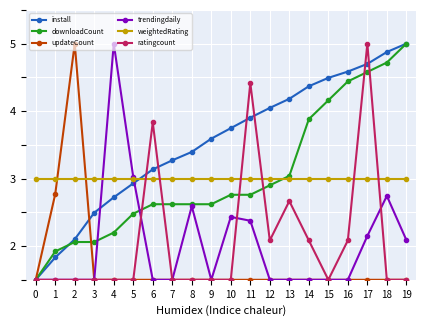

At how many categories does at least one series exceed 2?

20